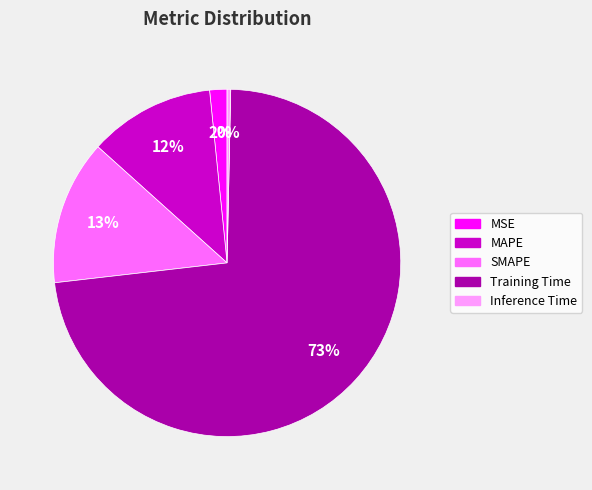

What is the smallest slice in the pie chart?

Inference Time